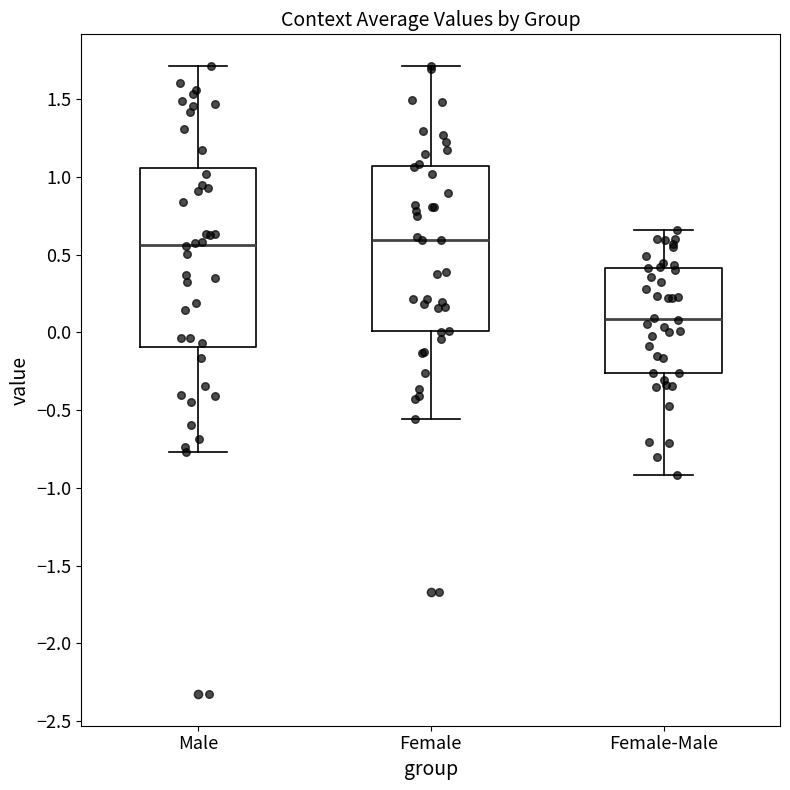

Reading left to right, transcribe this box plot: for each box, give where its median line is, the range the box spans, and where its two whiskers end, as read against the y-axis. The values are not printed on the chart, so give them approximately, as read against the axis.

Male: median 0.55, box -0.10 to 1.05, whiskers -0.75 to 1.70
Female: median 0.60, box 0.00 to 1.05, whiskers -0.55 to 1.70
Female-Male: median 0.10, box -0.25 to 0.40, whiskers -0.90 to 0.65